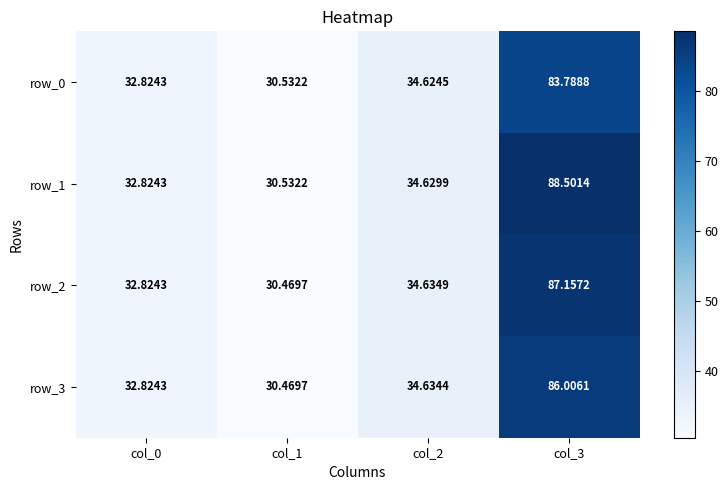

The row_3 series shows 139.0 at col_3. True or false?

False